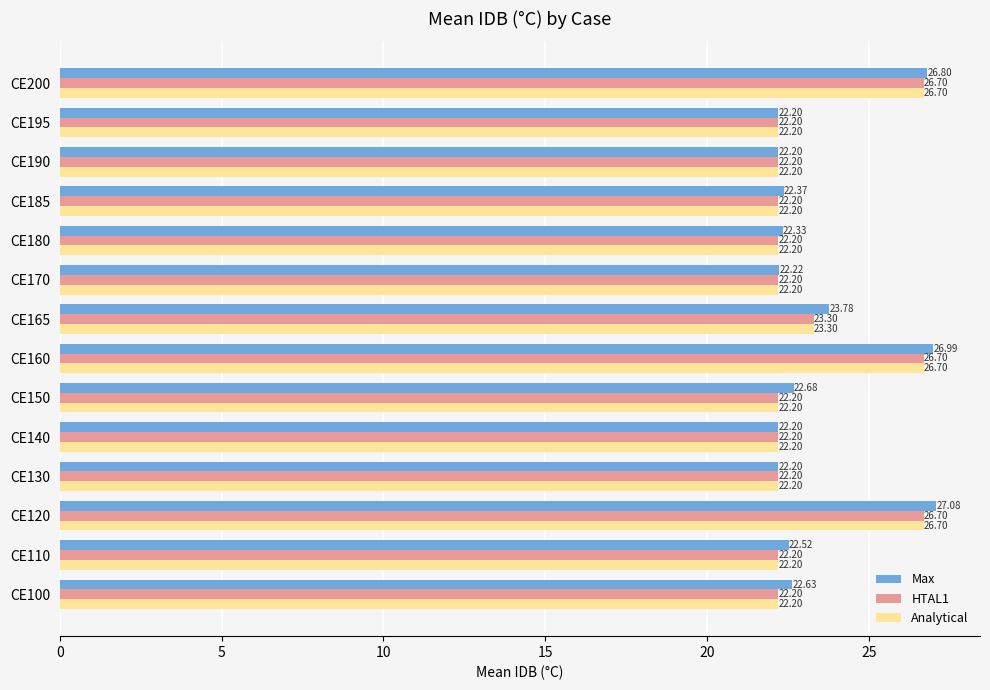

Is the value of Analytical at CE180 greater than the value of HTAL1 at CE200?

No